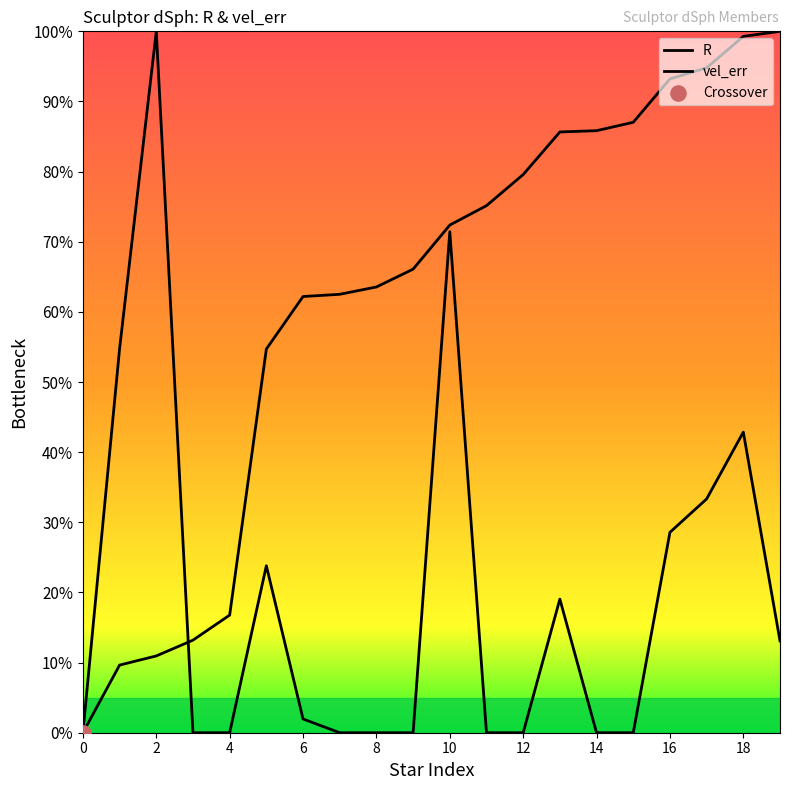

Which series has the largest total across all categories?

R